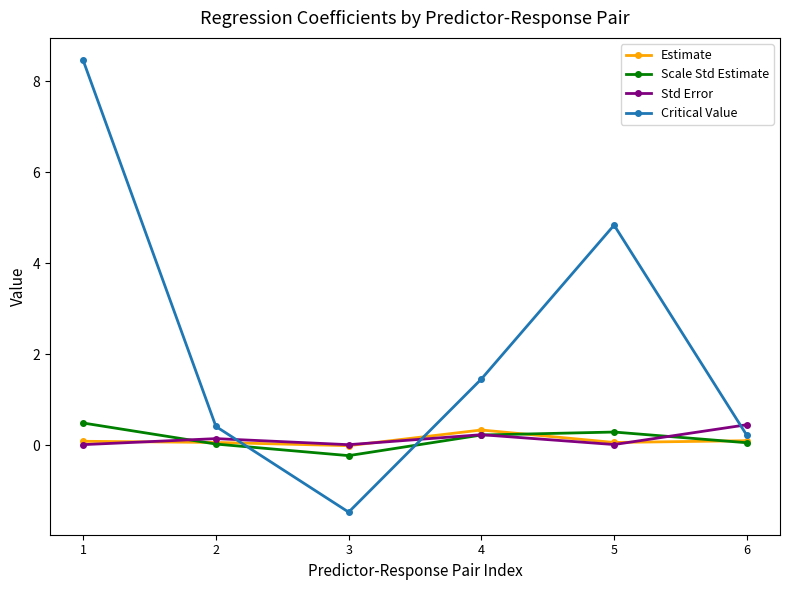

What is the difference between the Scale Std Estimate values at 3 and 5?

0.5